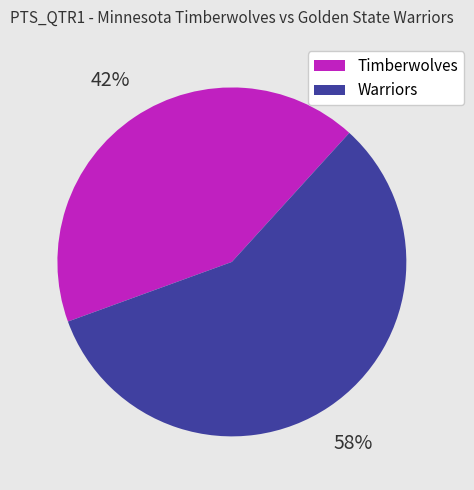

Is Timberwolves the majority of the pie?

No